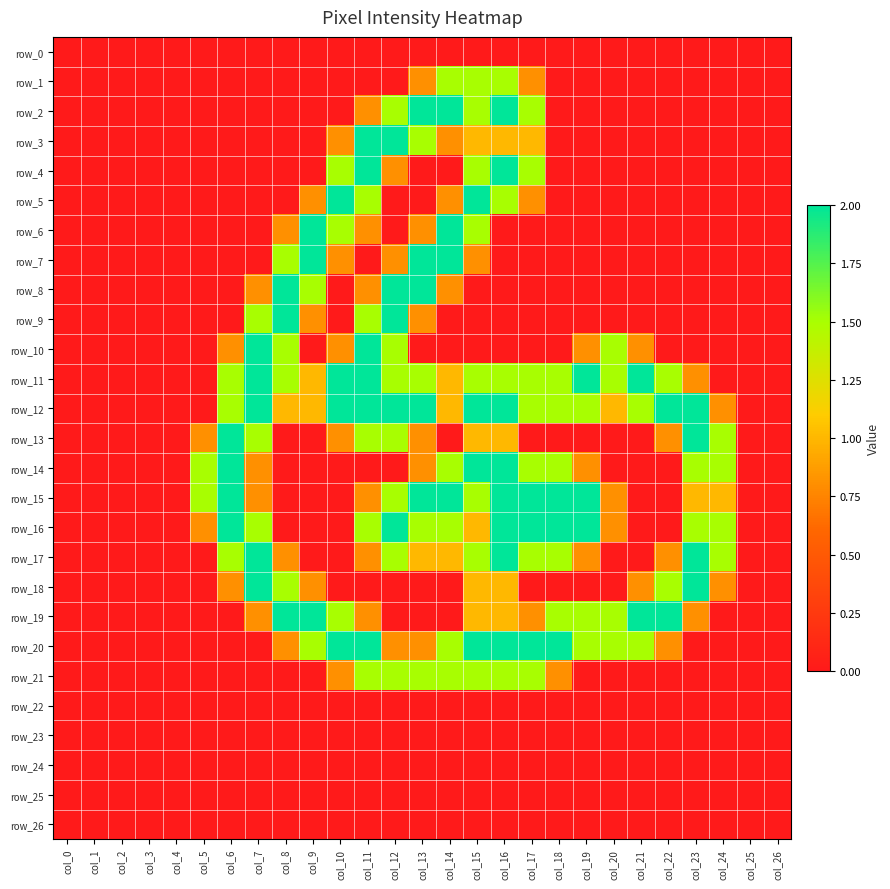

Reading left to right, list all the values displayed in this chart.

row_0: 0.0	0.0	0.0	0.0	0.0	0.0	0.0	0.0	0.0	0.0	0.0	0.0	0.0	0.0	0.0	0.0	0.0	0.0	0.0	0.0	0.0	0.0	0.0	0.0	0.0	0.0	0.0
row_1: 0.0	0.0	0.0	0.0	0.0	0.0	0.0	0.0	0.0	0.0	0.0	0.0	0.0	0.8	1.5	1.5	1.5	0.8	0.0	0.0	0.0	0.0	0.0	0.0	0.0	0.0	0.0
row_2: 0.0	0.0	0.0	0.0	0.0	0.0	0.0	0.0	0.0	0.0	0.0	0.8	1.5	2.0	2.0	1.5	2.0	1.5	0.0	0.0	0.0	0.0	0.0	0.0	0.0	0.0	0.0
row_3: 0.0	0.0	0.0	0.0	0.0	0.0	0.0	0.0	0.0	0.0	0.8	2.0	2.0	1.5	0.8	1.0	1.0	1.0	0.0	0.0	0.0	0.0	0.0	0.0	0.0	0.0	0.0
row_4: 0.0	0.0	0.0	0.0	0.0	0.0	0.0	0.0	0.0	0.0	1.5	2.0	0.8	0.0	0.0	1.5	2.0	1.5	0.0	0.0	0.0	0.0	0.0	0.0	0.0	0.0	0.0
row_5: 0.0	0.0	0.0	0.0	0.0	0.0	0.0	0.0	0.0	0.8	2.0	1.5	0.0	0.0	0.8	2.0	1.5	0.8	0.0	0.0	0.0	0.0	0.0	0.0	0.0	0.0	0.0
row_6: 0.0	0.0	0.0	0.0	0.0	0.0	0.0	0.0	0.8	2.0	1.5	0.8	0.0	0.8	2.0	1.5	0.0	0.0	0.0	0.0	0.0	0.0	0.0	0.0	0.0	0.0	0.0
row_7: 0.0	0.0	0.0	0.0	0.0	0.0	0.0	0.0	1.5	2.0	0.8	0.0	0.8	2.0	2.0	0.8	0.0	0.0	0.0	0.0	0.0	0.0	0.0	0.0	0.0	0.0	0.0
row_8: 0.0	0.0	0.0	0.0	0.0	0.0	0.0	0.8	2.0	1.5	0.0	0.8	2.0	2.0	0.8	0.0	0.0	0.0	0.0	0.0	0.0	0.0	0.0	0.0	0.0	0.0	0.0
row_9: 0.0	0.0	0.0	0.0	0.0	0.0	0.0	1.5	2.0	0.8	0.0	1.5	2.0	0.8	0.0	0.0	0.0	0.0	0.0	0.0	0.0	0.0	0.0	0.0	0.0	0.0	0.0
row_10: 0.0	0.0	0.0	0.0	0.0	0.0	0.8	2.0	1.5	0.0	0.8	2.0	1.5	0.0	0.0	0.0	0.0	0.0	0.0	0.8	1.5	0.8	0.0	0.0	0.0	0.0	0.0
row_11: 0.0	0.0	0.0	0.0	0.0	0.0	1.5	2.0	1.5	1.0	2.0	2.0	1.5	1.5	1.0	1.5	1.5	1.5	1.5	2.0	1.5	2.0	1.5	0.8	0.0	0.0	0.0
row_12: 0.0	0.0	0.0	0.0	0.0	0.0	1.5	2.0	1.0	1.0	2.0	2.0	2.0	2.0	1.0	2.0	2.0	1.5	1.5	1.5	1.0	1.5	2.0	2.0	0.8	0.0	0.0
row_13: 0.0	0.0	0.0	0.0	0.0	0.8	2.0	1.5	0.0	0.0	0.8	1.5	1.5	0.8	0.0	1.0	1.0	0.0	0.0	0.0	0.0	0.0	0.8	2.0	1.5	0.0	0.0
row_14: 0.0	0.0	0.0	0.0	0.0	1.5	2.0	0.8	0.0	0.0	0.0	0.0	0.0	0.8	1.5	2.0	2.0	1.5	1.5	0.8	0.0	0.0	0.0	1.5	1.5	0.0	0.0
row_15: 0.0	0.0	0.0	0.0	0.0	1.5	2.0	0.8	0.0	0.0	0.0	0.8	1.5	2.0	2.0	1.5	2.0	2.0	2.0	2.0	0.8	0.0	0.0	1.0	1.0	0.0	0.0
row_16: 0.0	0.0	0.0	0.0	0.0	0.8	2.0	1.5	0.0	0.0	0.0	1.5	2.0	1.5	1.5	1.0	2.0	2.0	2.0	2.0	0.8	0.0	0.0	1.5	1.5	0.0	0.0
row_17: 0.0	0.0	0.0	0.0	0.0	0.0	1.5	2.0	0.8	0.0	0.0	0.8	1.5	1.0	1.0	1.5	2.0	1.5	1.5	0.8	0.0	0.0	0.8	2.0	1.5	0.0	0.0
row_18: 0.0	0.0	0.0	0.0	0.0	0.0	0.8	2.0	1.5	0.8	0.0	0.0	0.0	0.0	0.0	1.0	1.0	0.0	0.0	0.0	0.0	0.8	1.5	2.0	0.8	0.0	0.0
row_19: 0.0	0.0	0.0	0.0	0.0	0.0	0.0	0.8	2.0	2.0	1.5	0.8	0.0	0.0	0.0	1.0	1.0	0.8	1.5	1.5	1.5	2.0	2.0	0.8	0.0	0.0	0.0
row_20: 0.0	0.0	0.0	0.0	0.0	0.0	0.0	0.0	0.8	1.5	2.0	2.0	0.8	0.8	1.5	2.0	2.0	2.0	2.0	1.5	1.5	1.5	0.8	0.0	0.0	0.0	0.0
row_21: 0.0	0.0	0.0	0.0	0.0	0.0	0.0	0.0	0.0	0.0	0.8	1.5	1.5	1.5	1.5	1.5	1.5	1.5	0.8	0.0	0.0	0.0	0.0	0.0	0.0	0.0	0.0
row_22: 0.0	0.0	0.0	0.0	0.0	0.0	0.0	0.0	0.0	0.0	0.0	0.0	0.0	0.0	0.0	0.0	0.0	0.0	0.0	0.0	0.0	0.0	0.0	0.0	0.0	0.0	0.0
row_23: 0.0	0.0	0.0	0.0	0.0	0.0	0.0	0.0	0.0	0.0	0.0	0.0	0.0	0.0	0.0	0.0	0.0	0.0	0.0	0.0	0.0	0.0	0.0	0.0	0.0	0.0	0.0
row_24: 0.0	0.0	0.0	0.0	0.0	0.0	0.0	0.0	0.0	0.0	0.0	0.0	0.0	0.0	0.0	0.0	0.0	0.0	0.0	0.0	0.0	0.0	0.0	0.0	0.0	0.0	0.0
row_25: 0.0	0.0	0.0	0.0	0.0	0.0	0.0	0.0	0.0	0.0	0.0	0.0	0.0	0.0	0.0	0.0	0.0	0.0	0.0	0.0	0.0	0.0	0.0	0.0	0.0	0.0	0.0
row_26: 0.0	0.0	0.0	0.0	0.0	0.0	0.0	0.0	0.0	0.0	0.0	0.0	0.0	0.0	0.0	0.0	0.0	0.0	0.0	0.0	0.0	0.0	0.0	0.0	0.0	0.0	0.0